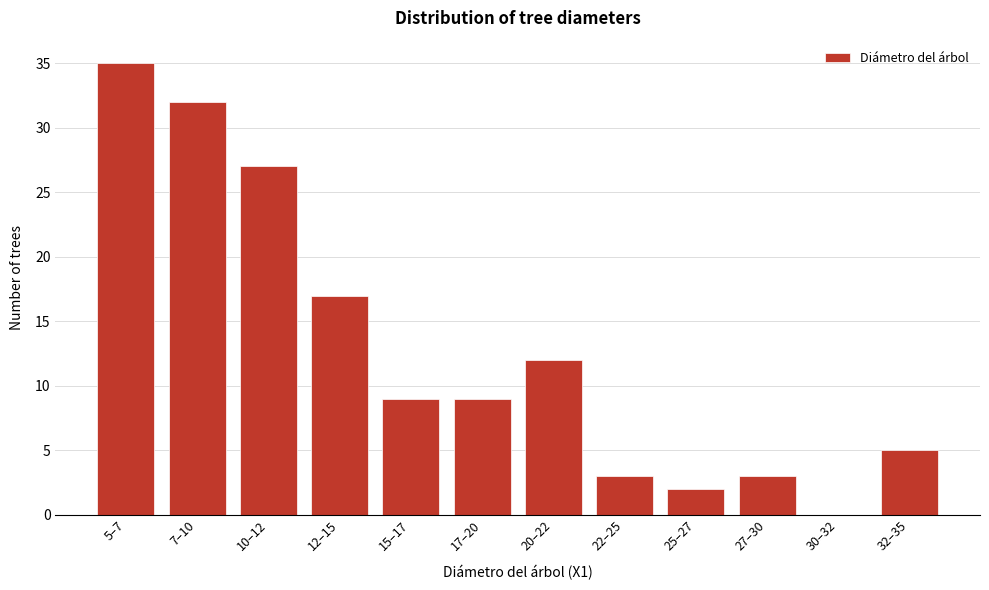

Reading left to right, extract all data points from this chart.

5–7=35	7–10=32	10–12=27	12–15=17	15–17=9	17–20=9	20–22=12	22–25=3	25–27=2	27–30=3	30–32=0	32–35=5